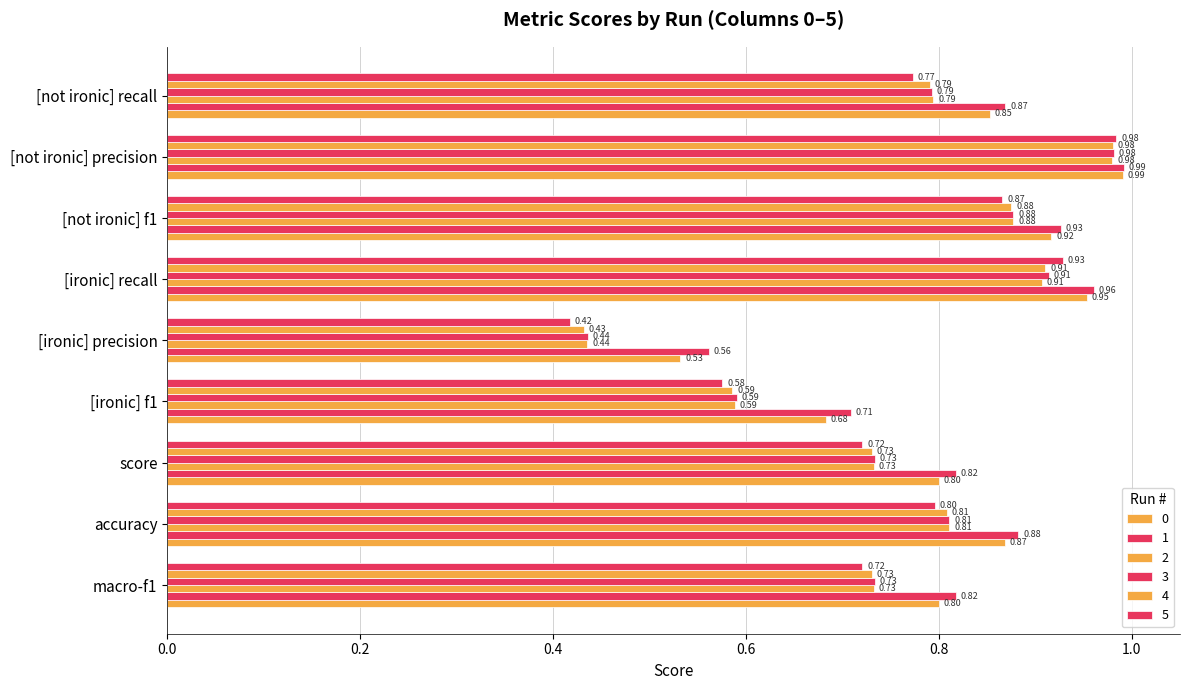

How many series are shown in this chart?

6